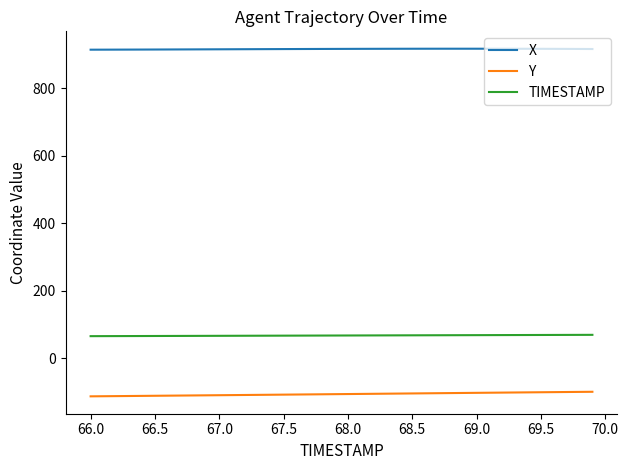

True or false: Y and TIMESTAMP cross at least once.

False